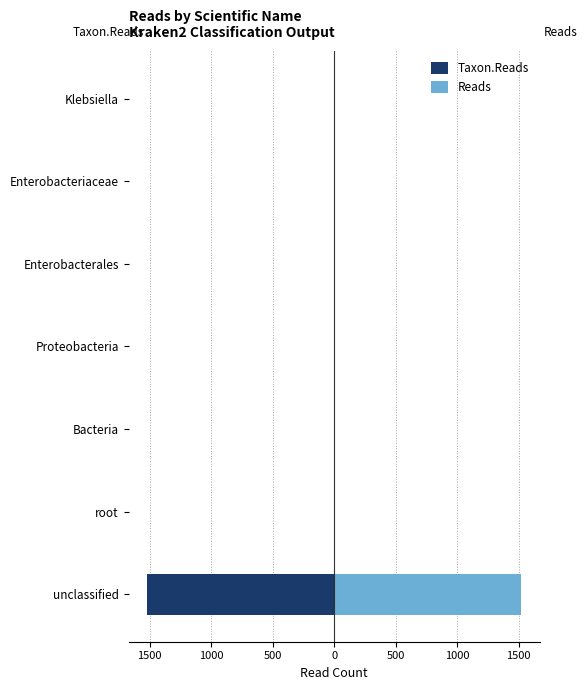

Reading right to left, list all the values displayed in this chart.

Taxon.Reads: -1	0	-2	0	0	0	-1519
Reads: 1	1	3	3	3	3	1519